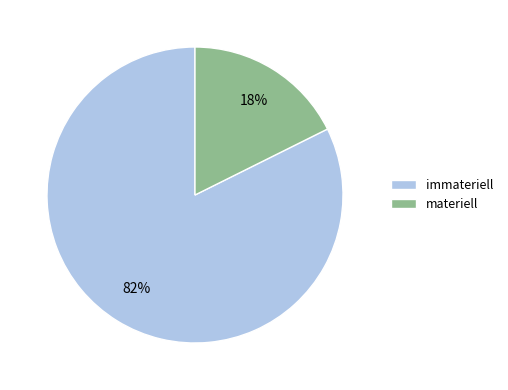

How many slices are in this pie chart?

2